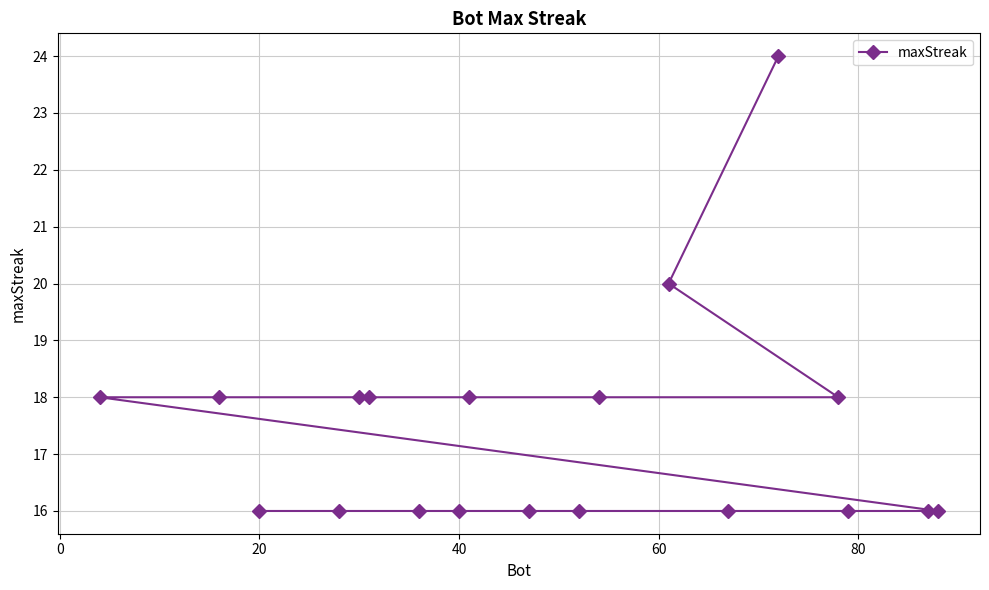

True or false: there are more than 1 points higher than both neighbors.

False